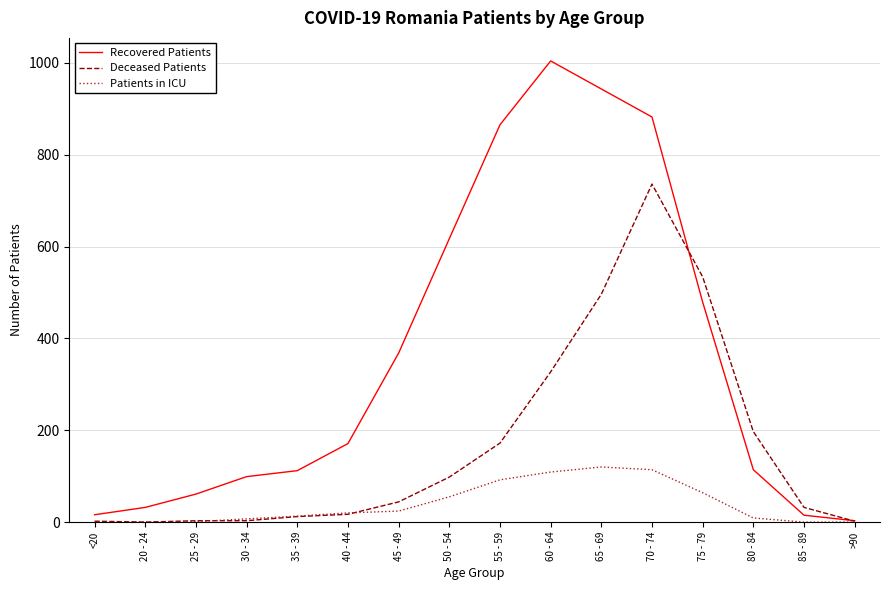

The Patients in ICU series shows 55 at 50 - 54. True or false?

True